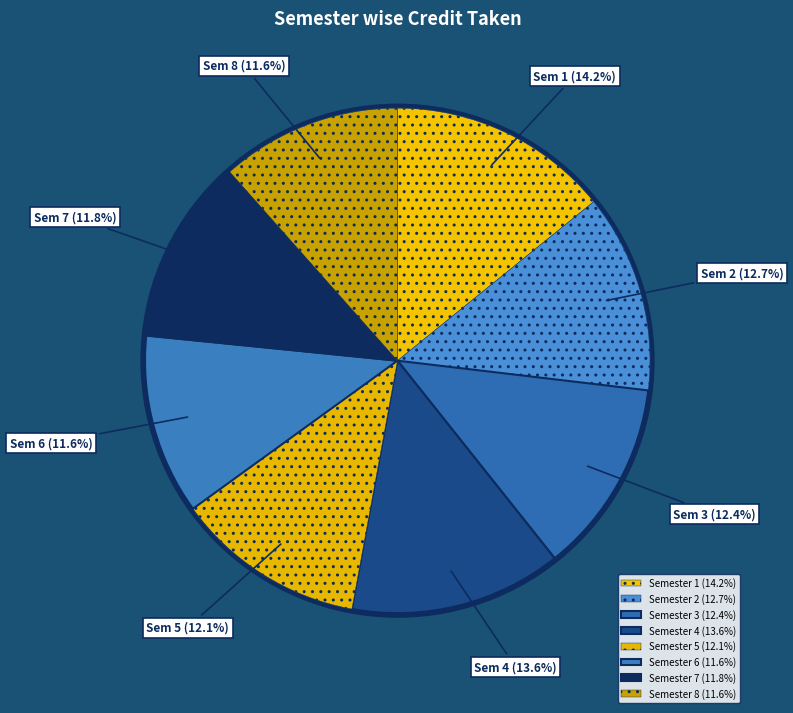

Does Semester 3 account for over 50% of the chart?

No